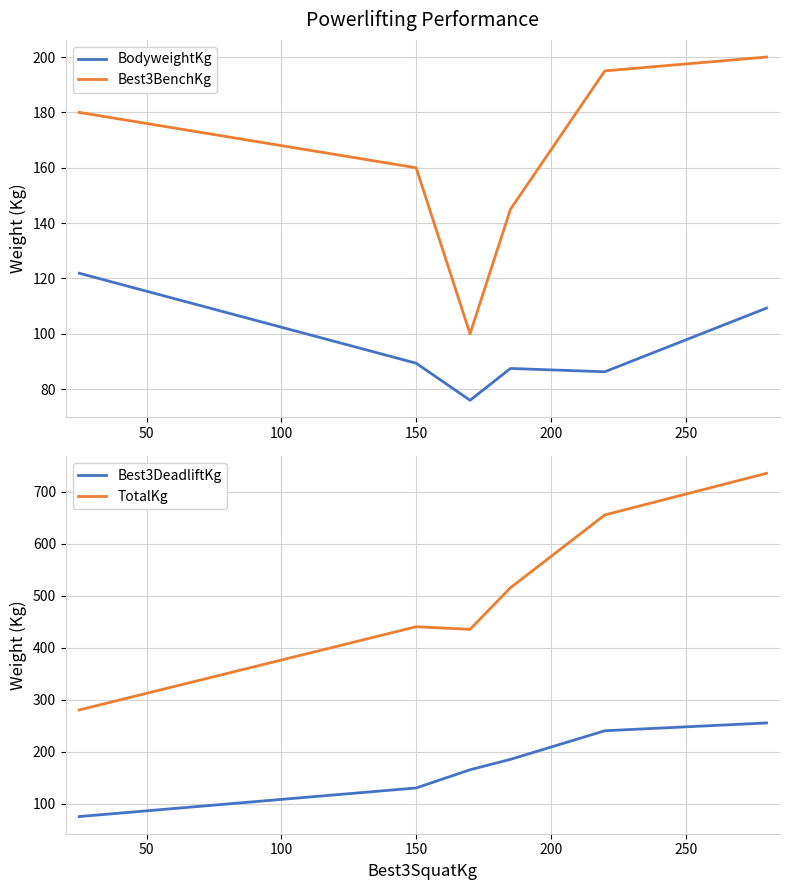

What is the value of the Best3DeadliftKg point at the 2nd from the left?

130.0